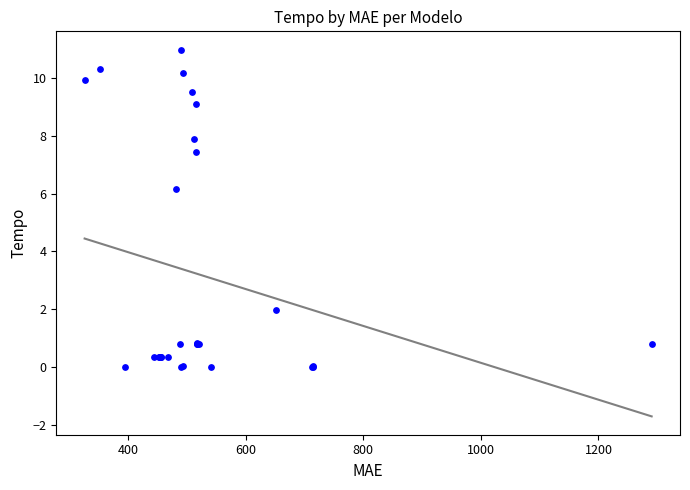

What Y value in the scatter plot is closest to 5?

6.2